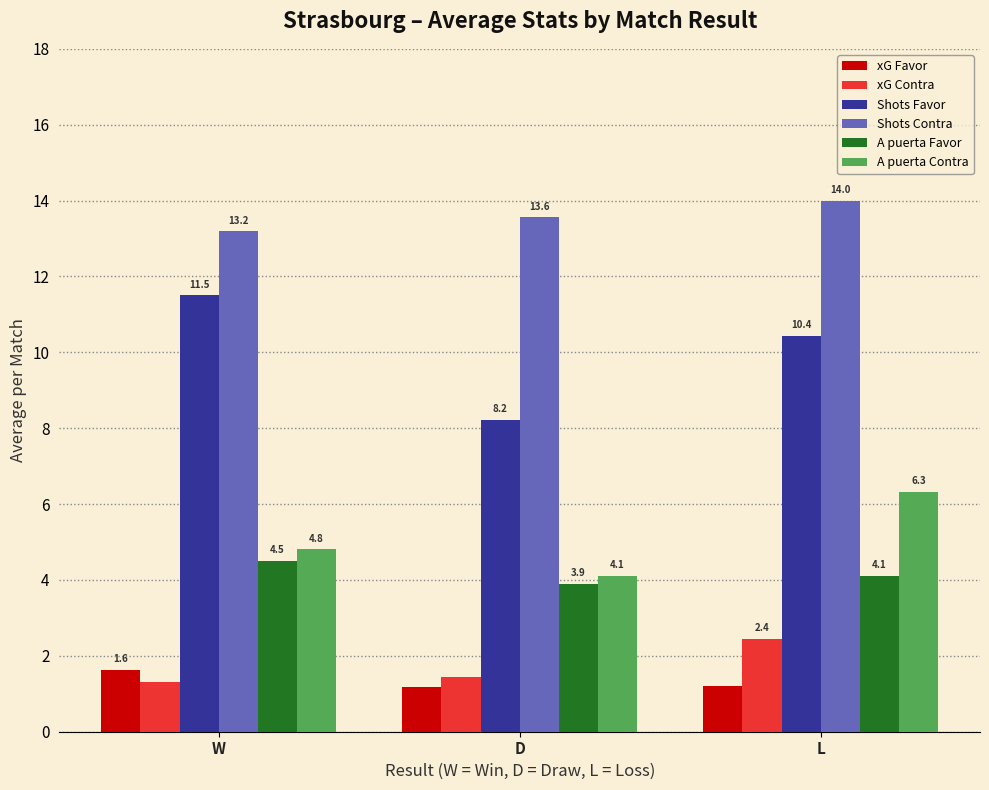

List the labels in order of Shots Contra value, largest first.

L, D, W